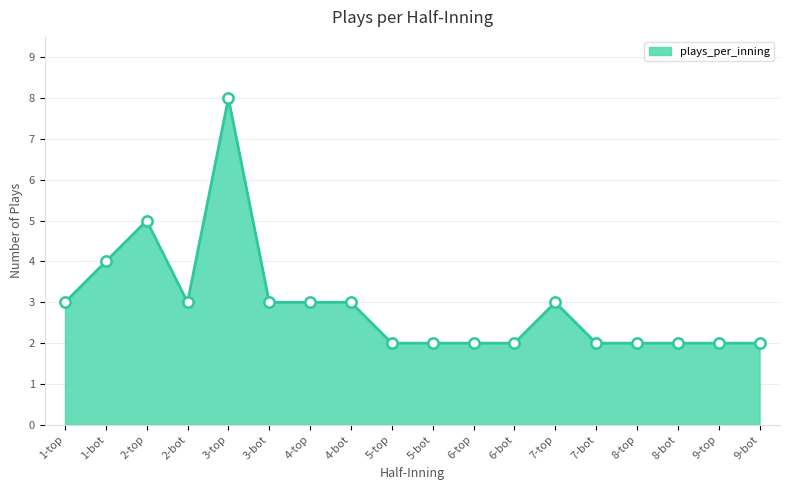

Approximately how many times larger is the value at 9-top compared to 4-top?

0.7